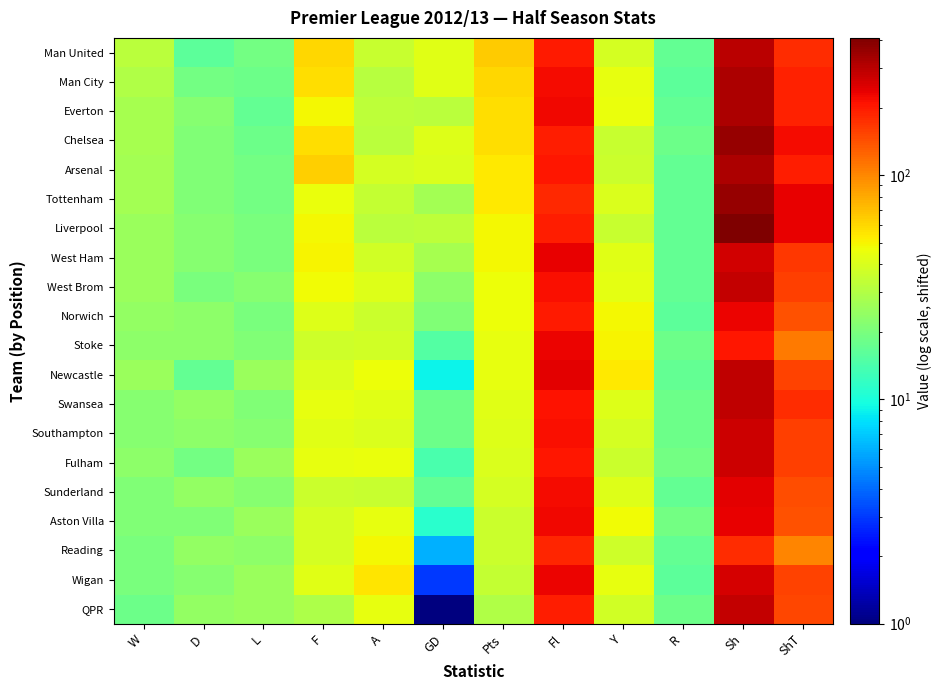

At how many categories does at least one series exceed 127?

3